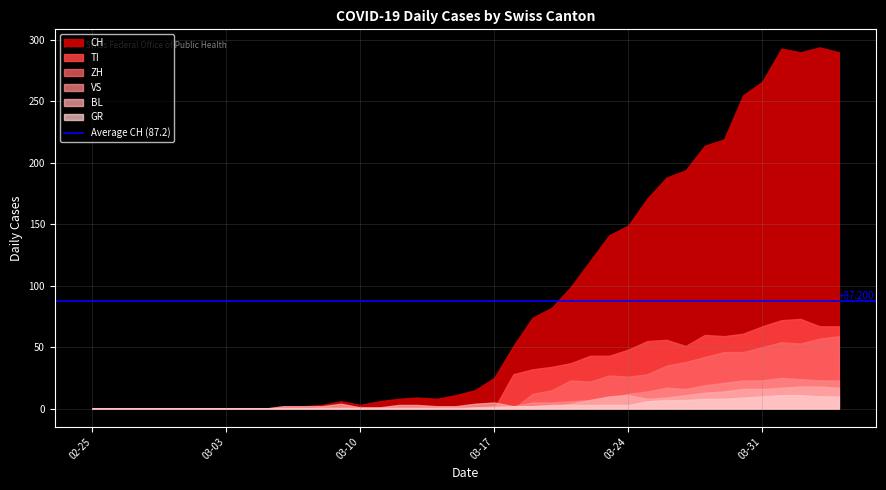

Which series has the widest spread of values?

CH